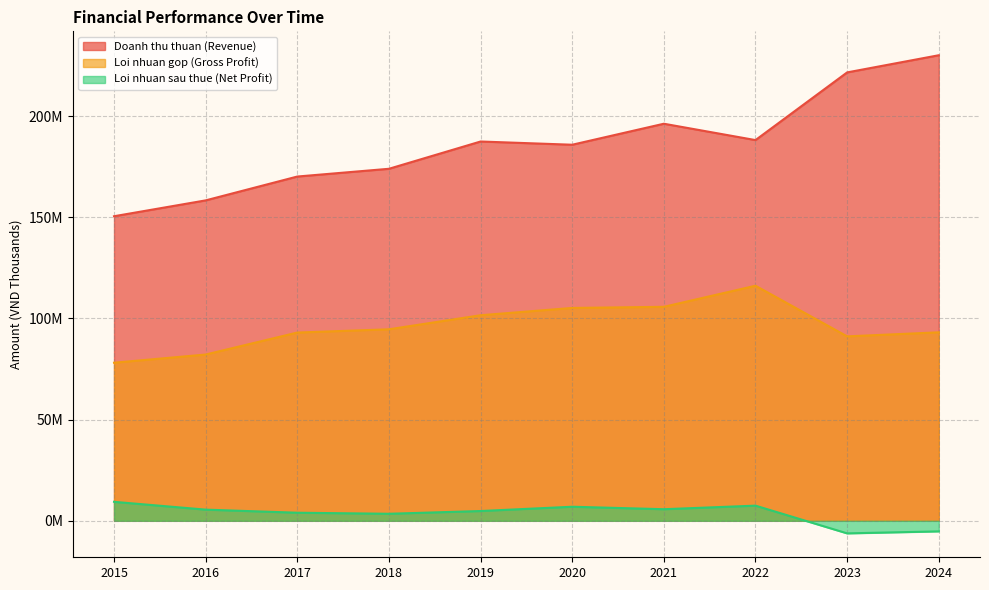

What is the smallest value displayed?

-6207862